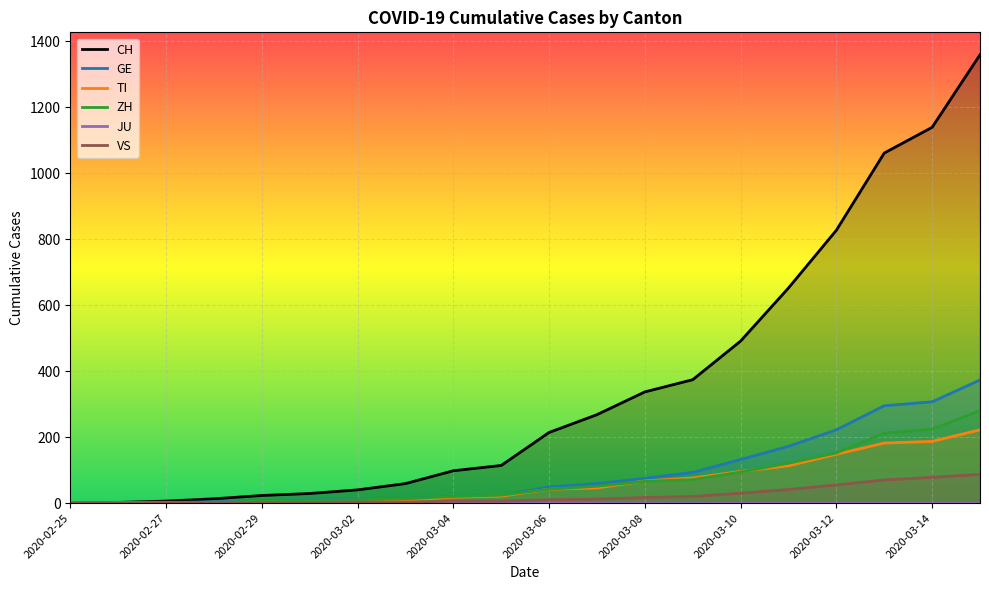

What is the sum of the GE values at 2020-02-29 and 2020-03-11?

180